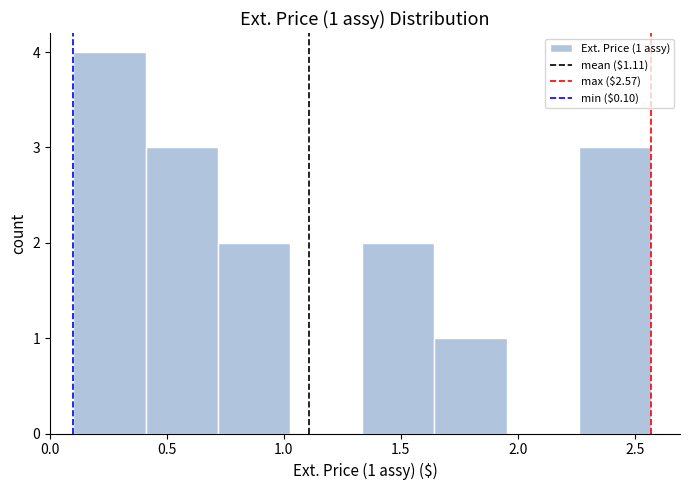

Which range on the x-axis has the tallest bar?

0.10 to 0.40